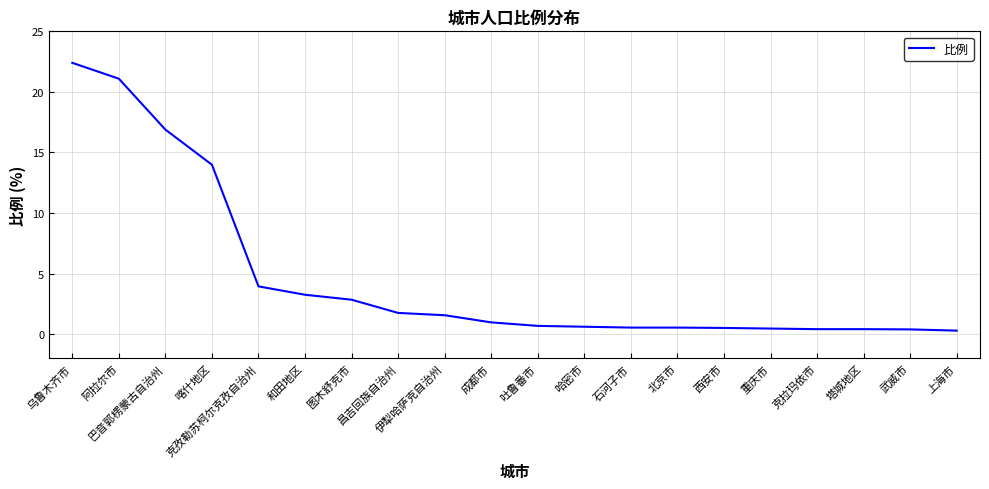

True or false: the data shows 0.7 at 吐鲁番市.

True